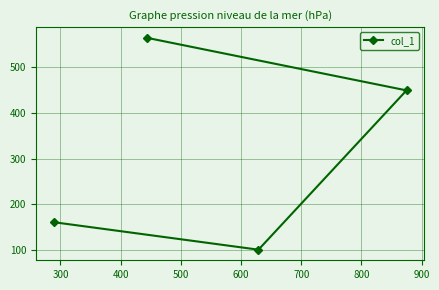

What is the difference between the maximum and minimum values?

463